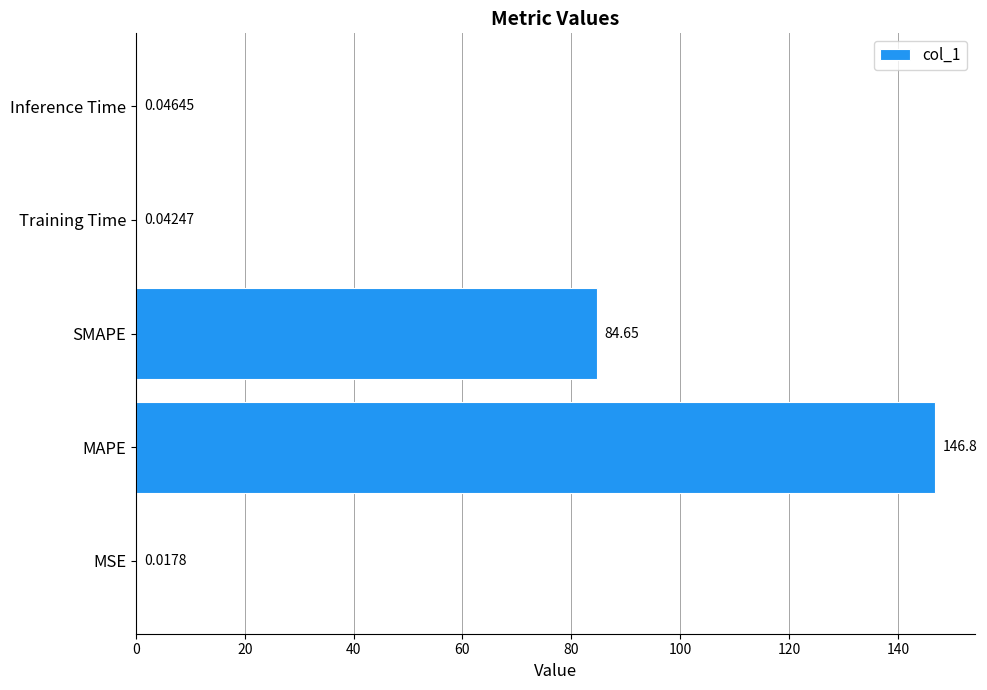

What is the change in value from MAPE to Inference Time?

-146.7